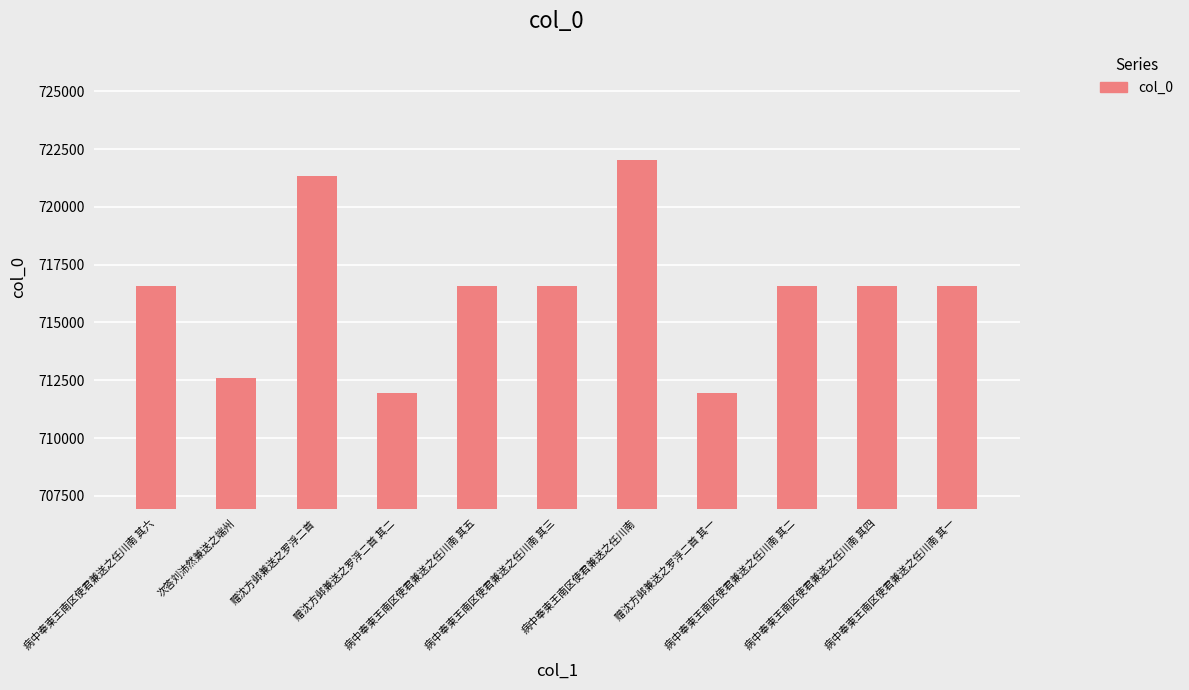

What is the difference between the maximum and second lowest values?

10073